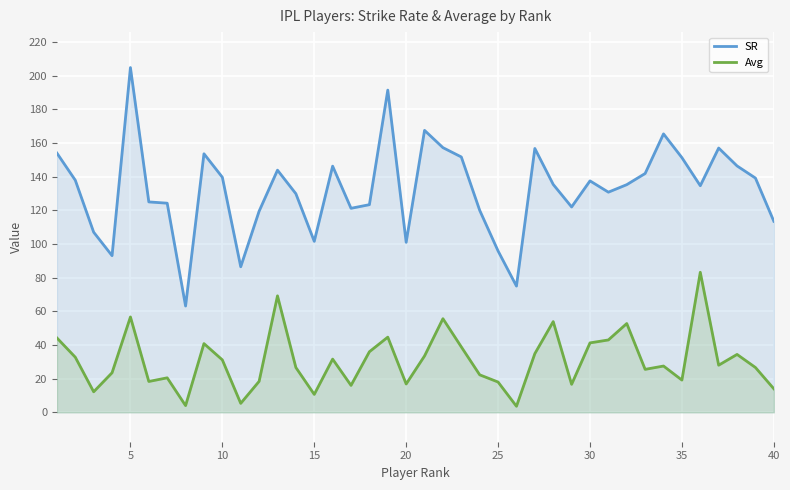

How many lines are shown in the chart?

2